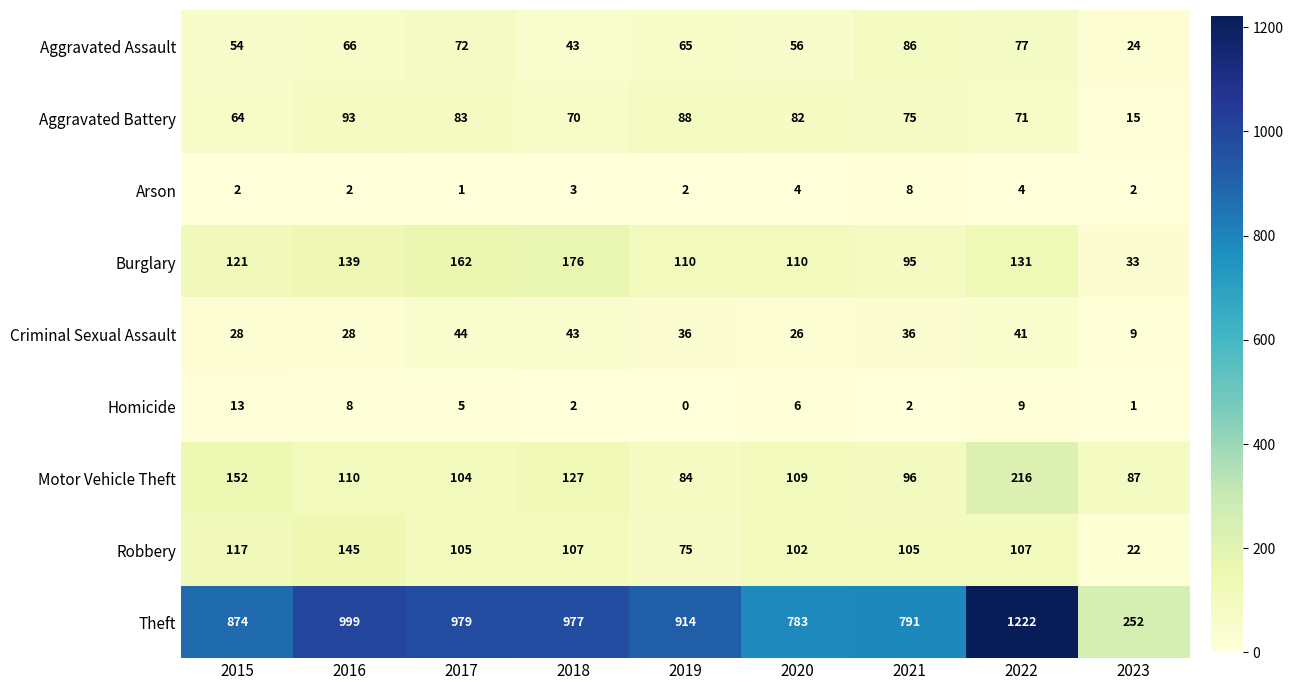

At which category does the chart reach its minimum across all series?

2019